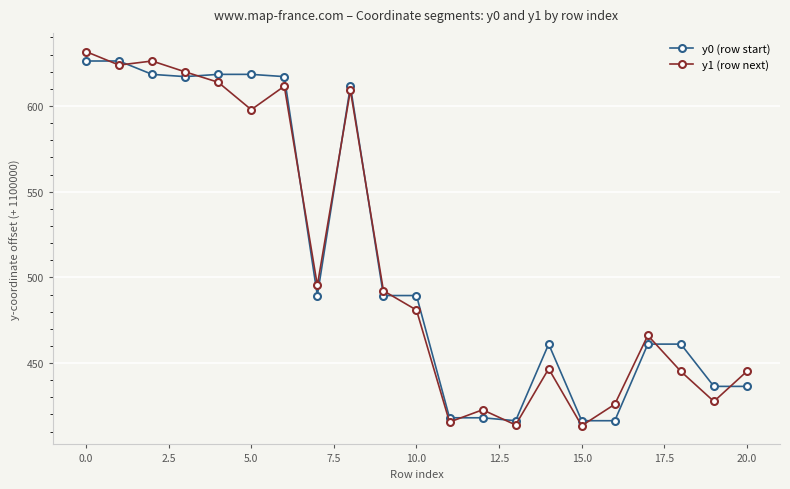

What is the value of the y1 (row next) point at the 11th from the left?

480.9